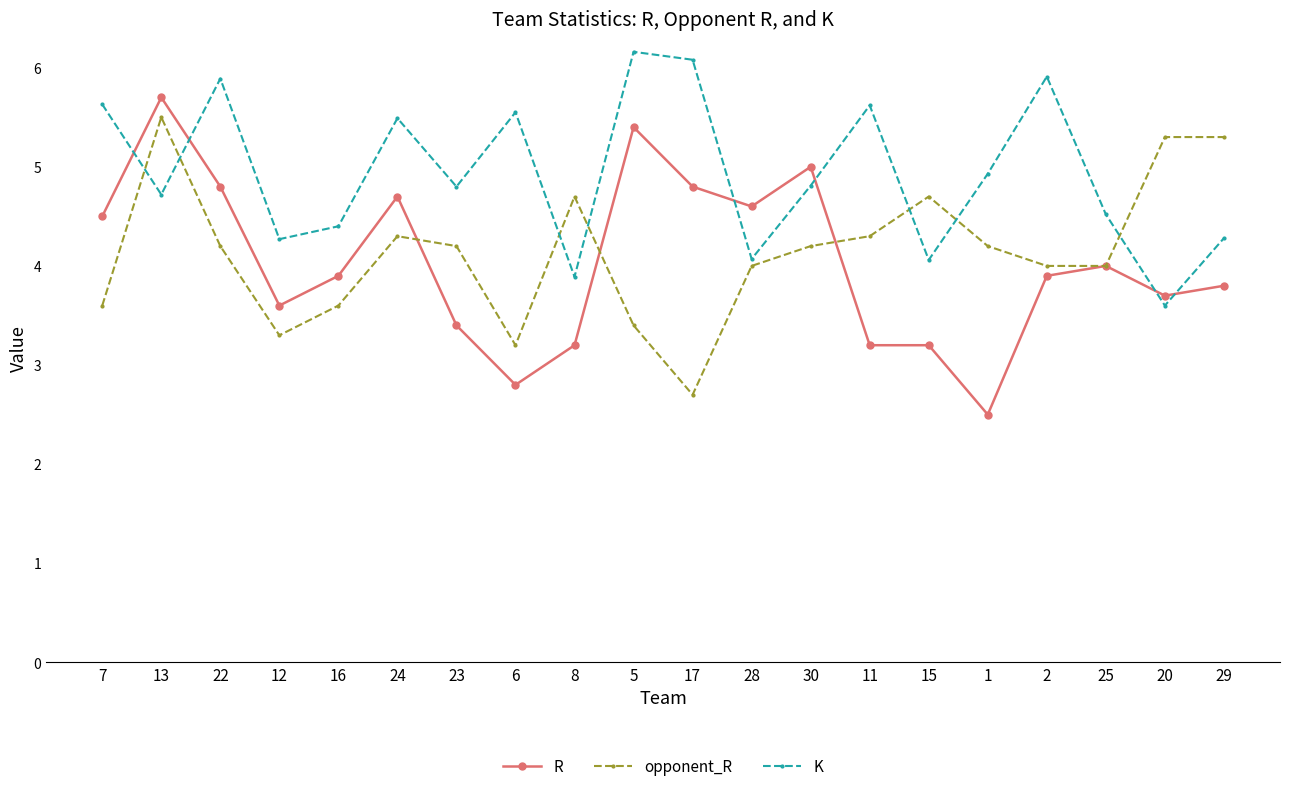

True or false: R and opponent_R cross at least once.

True